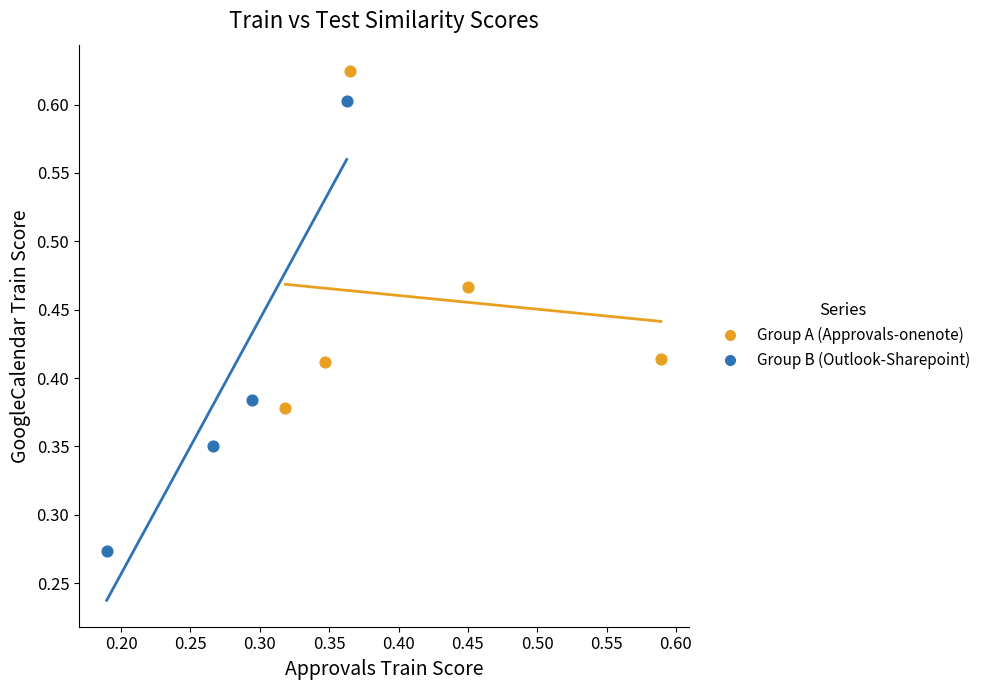

Which series has the largest Y range (max minus min)?

Group B (Outlook-Sharepoint)